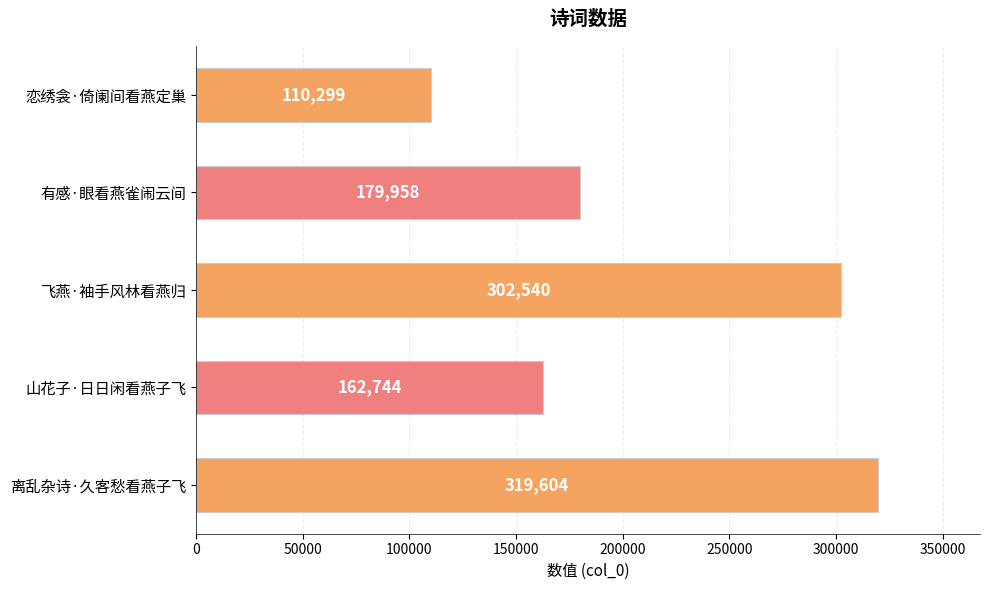

Where is the data nearest to the value 214951?

有感·眼看燕雀闹云间